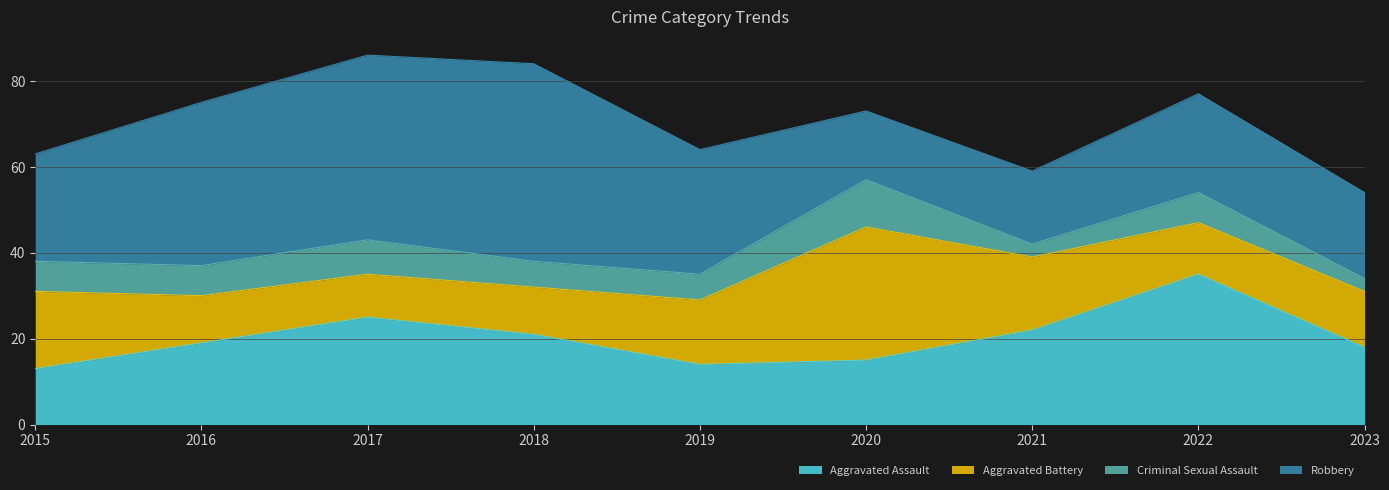

What is the maximum value for Aggravated Assault?

35